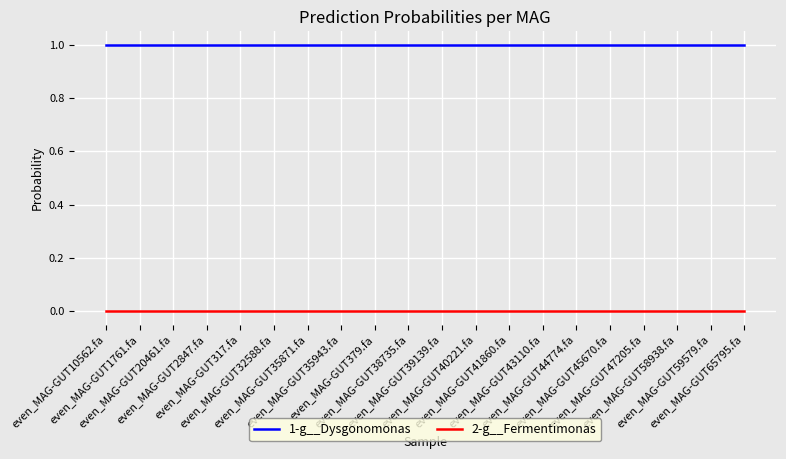

Rank the series at even_MAG-GUT43110.fa from lowest to highest value.

2-g__Fermentimonas, 1-g__Dysgonomonas